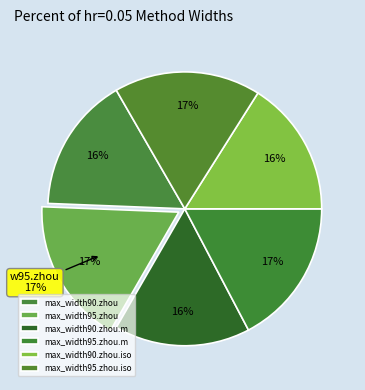

To the nearest percent, what is the average slice percentage?

17%